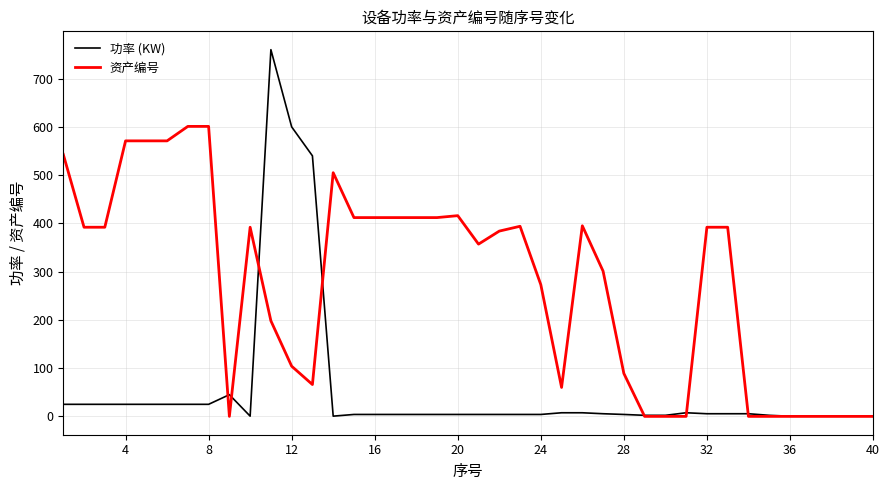

What is the difference between the maximum and minimum values in the 资产编号 series?

601.0